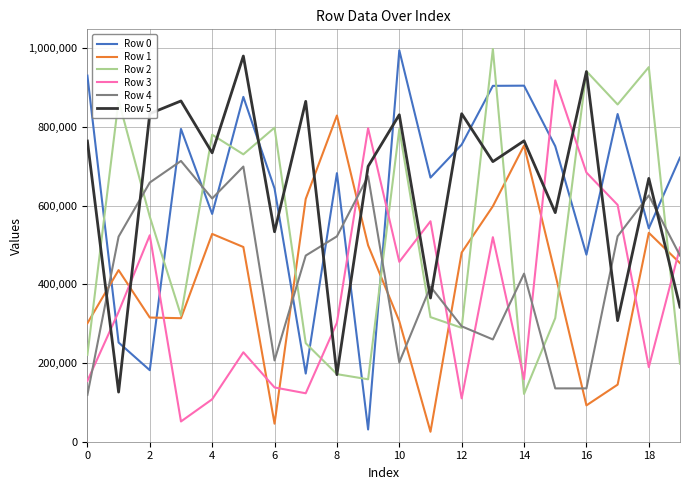

What is the minimum value for Row 0?

31114